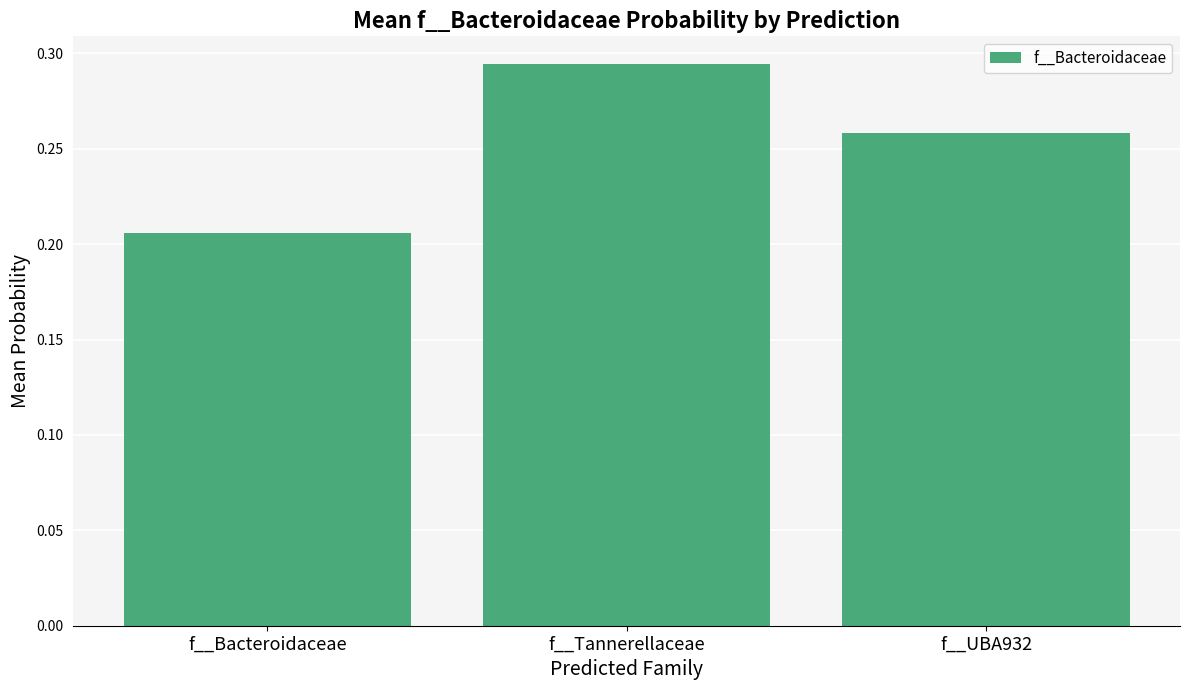

Which label corresponds to the largest value in the chart?

f__Tannerellaceae